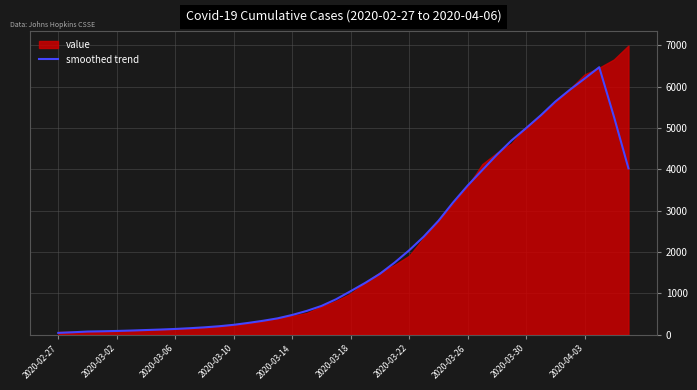

How many lines are shown in the chart?

1